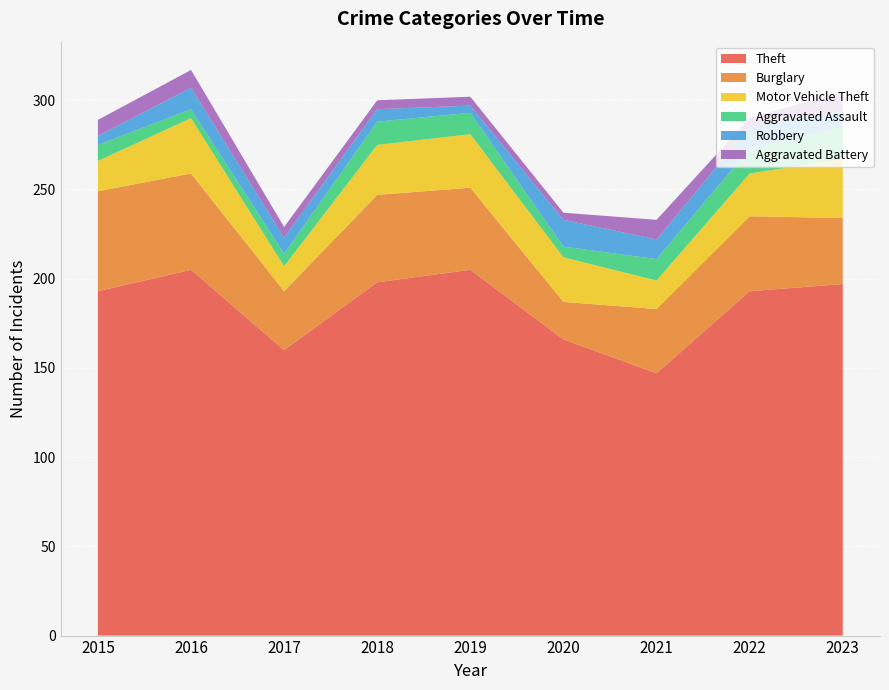

Reading right to left, extract all data points from this chart.

Theft: 197	193	147	166	205	198	160	205	193
Burglary: 37	42	36	21	46	49	33	54	56
Motor Vehicle Theft: 33	24	16	25	30	28	14	31	17
Aggravated Assault: 18	14	12	6	12	13	7	5	9
Robbery: 9	12	11	15	4	7	9	12	5
Aggravated Battery: 11	5	11	4	5	5	6	10	9